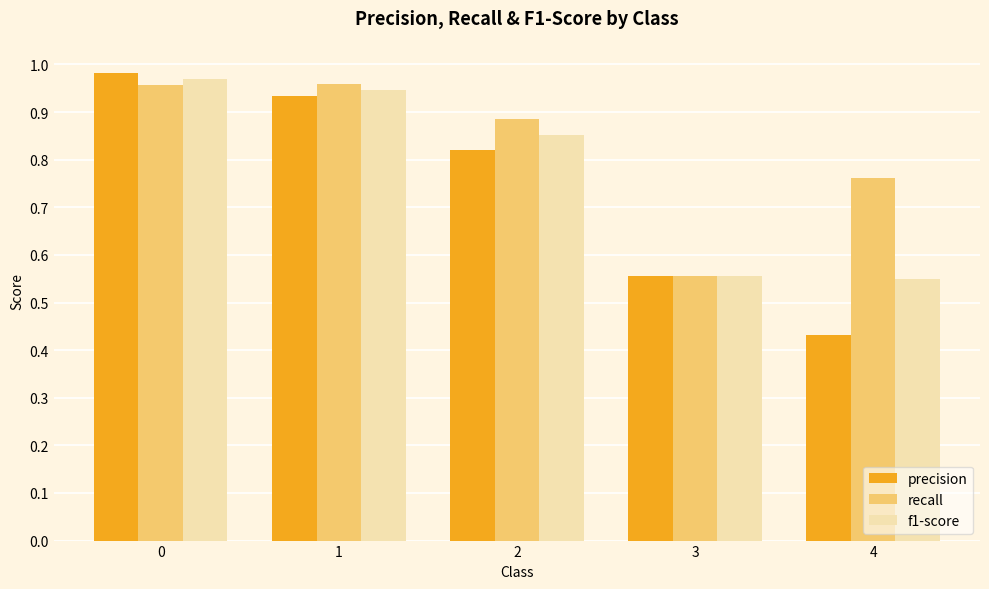

Rank the series by their average value, from lowest to highest.

precision, f1-score, recall